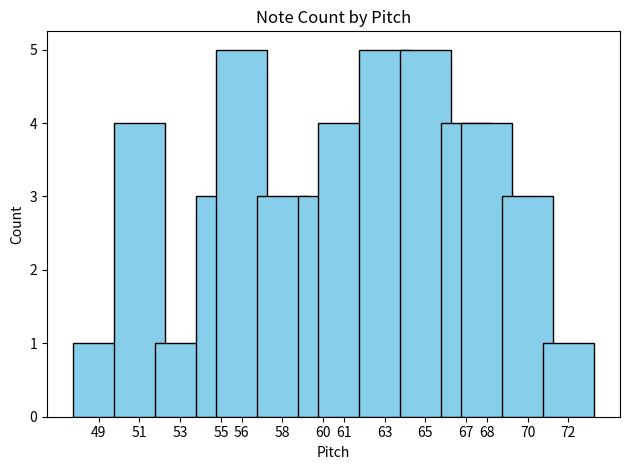

What is the value of the 6th bar from the left?

3